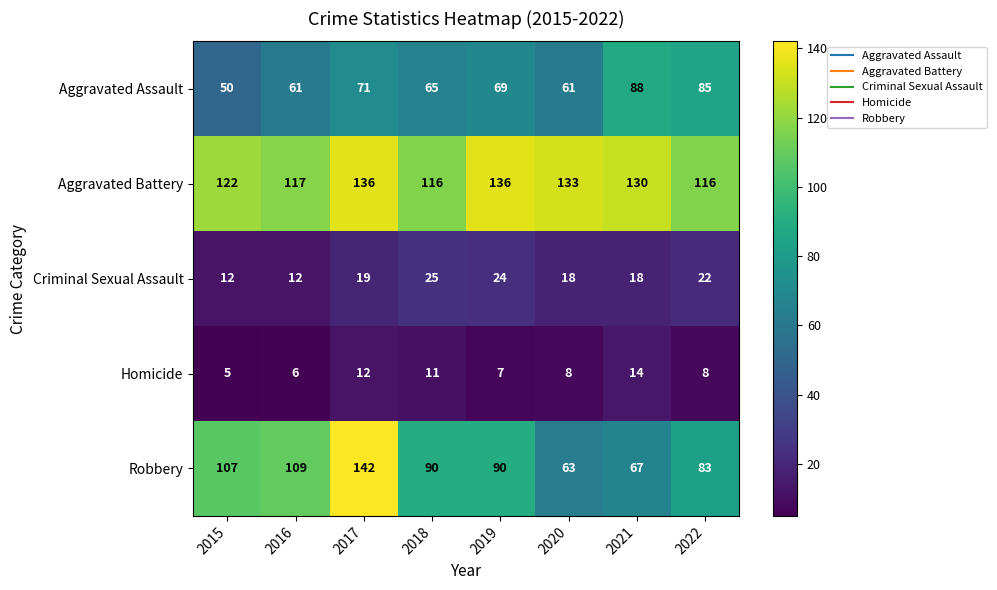

Between 2016 and 2021, which series saw the biggest shift?

Robbery